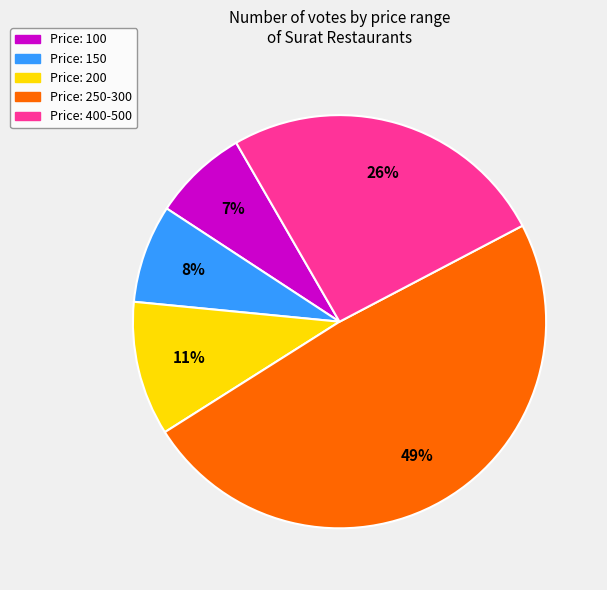

To the nearest percent, what is the average slice percentage?

20%